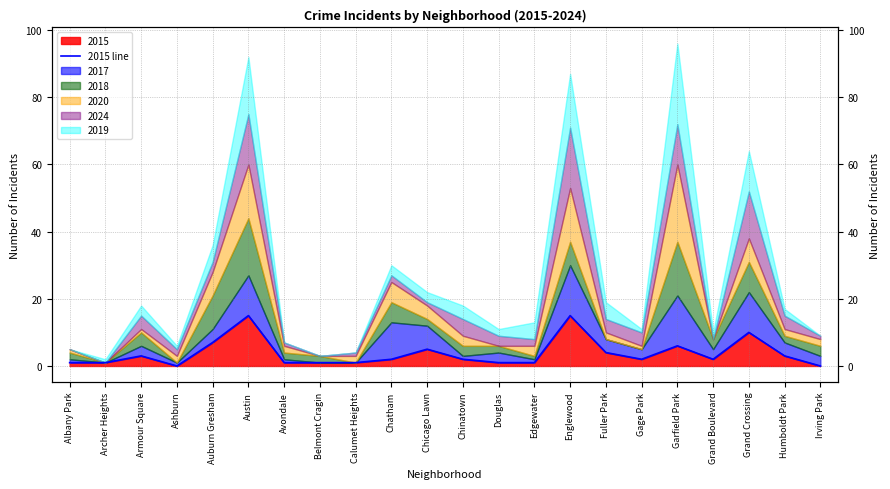

Between Douglas and Chatham, which is larger?

Chatham